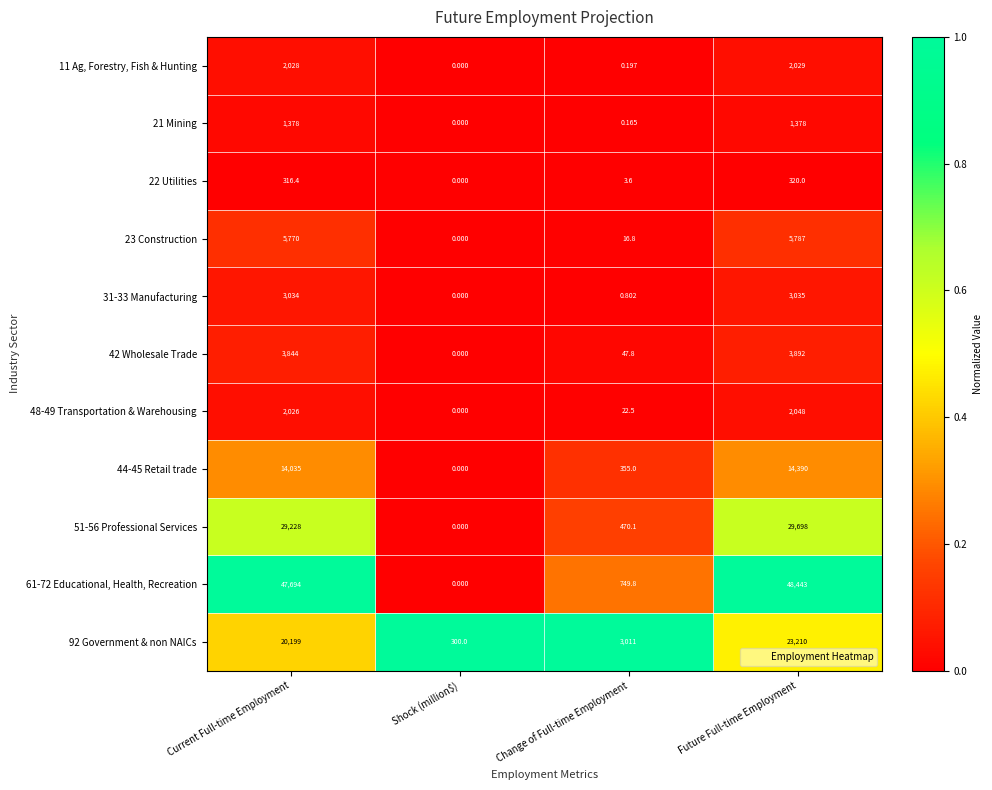

How many distinct data groups are displayed?

11